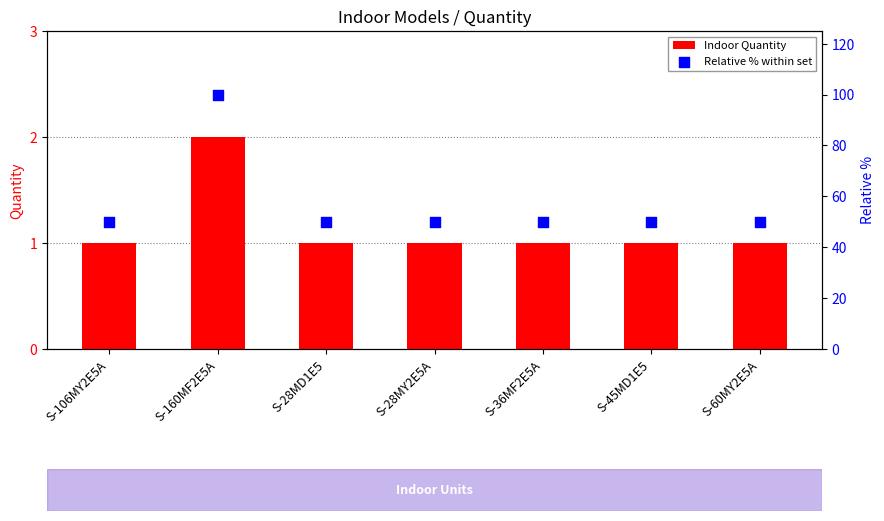

What are all the series names shown in the legend?

Indoor Quantity, Relative % within set